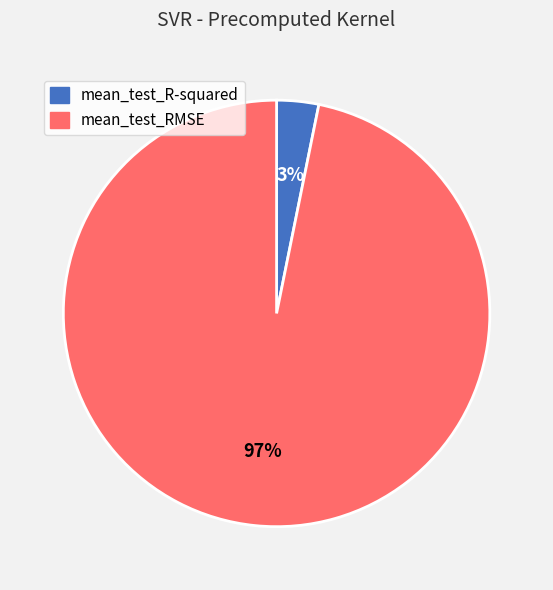

To the nearest percent, what percentage of the pie is mean_test_R-squared?

3%